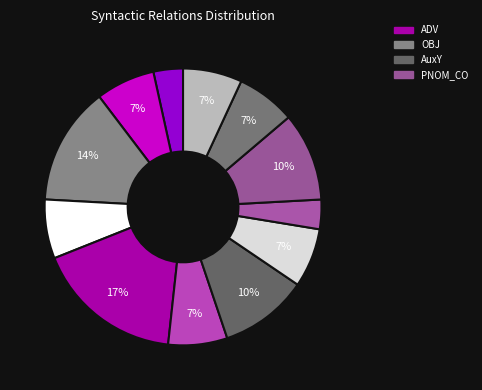

How many segments does this pie chart have?

12